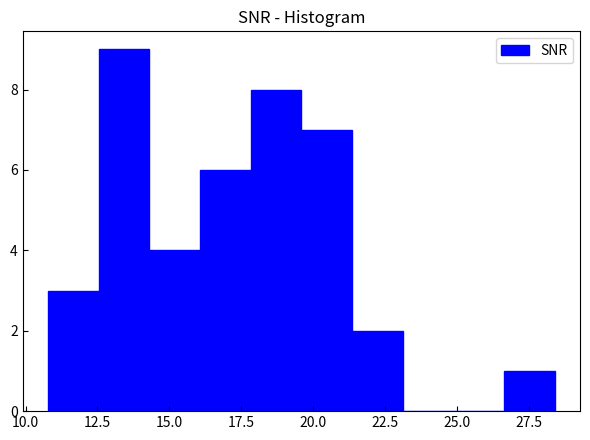

Read against the x-axis, roughly where is the centre of the tallest bar?

13.5